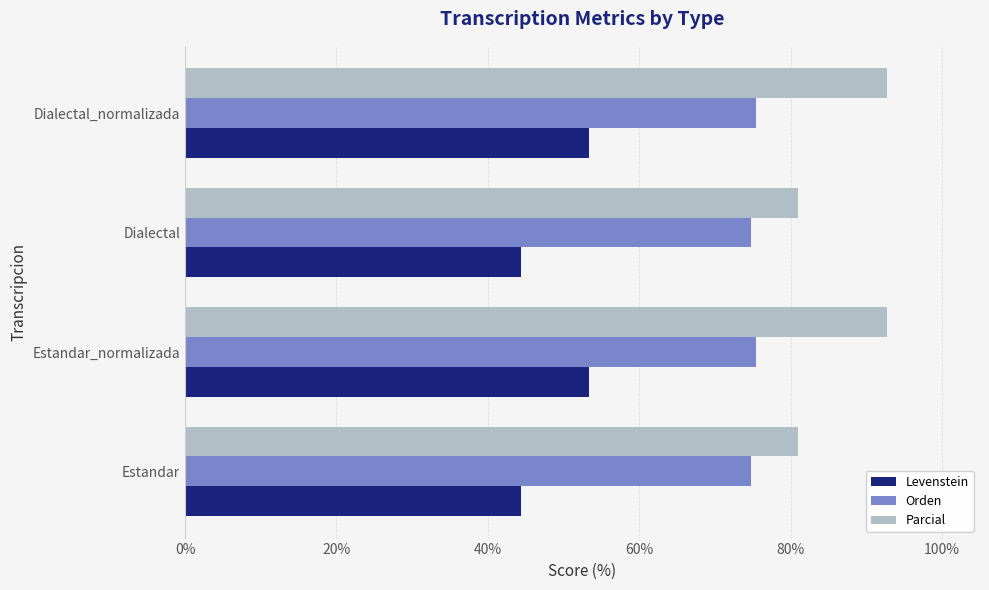

What is the maximum value shown in the chart?

92.7